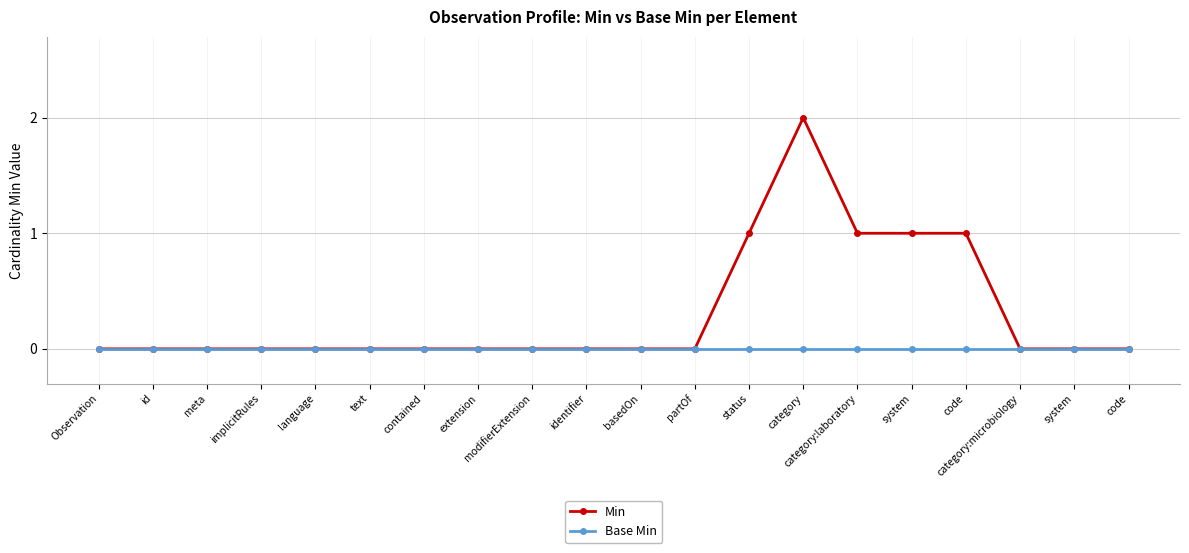

Which category has the lowest value across all series?

Observation